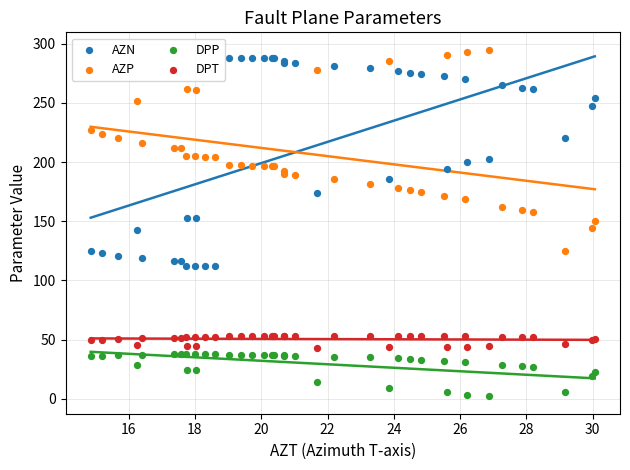

What is the X range (max minus min) for the scatter plot?

15.2